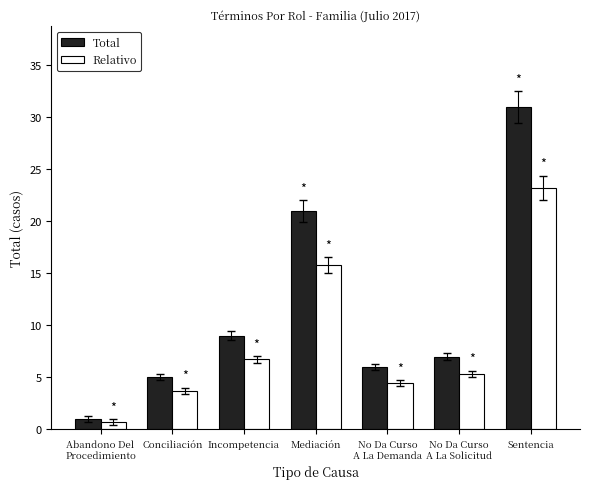

At which category is the sum across all series the highest?

Sentencia